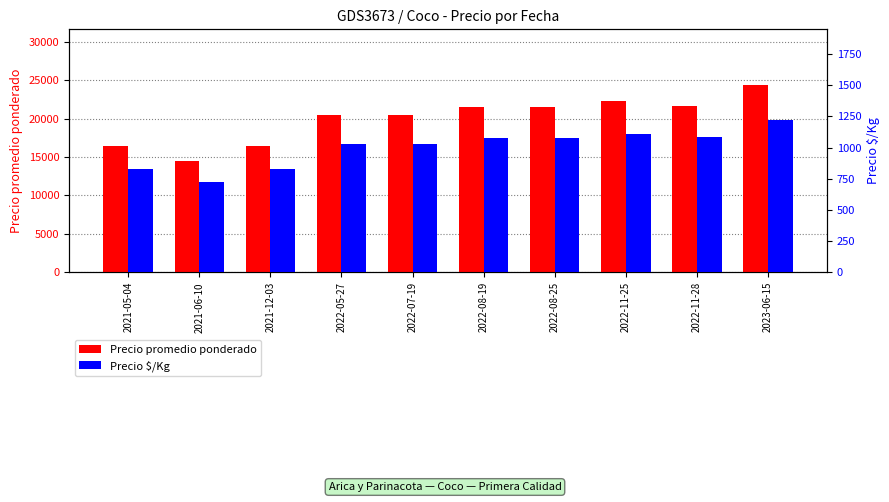

Does the chart contain stacked bars?

No